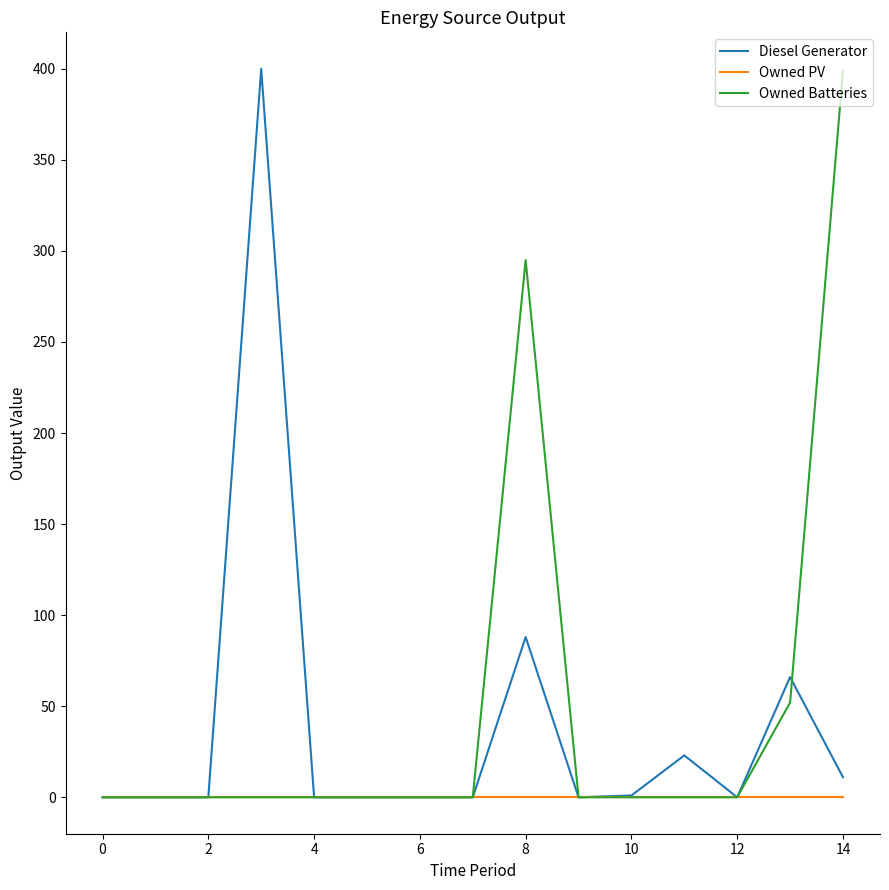

How many lines are shown in the chart?

3